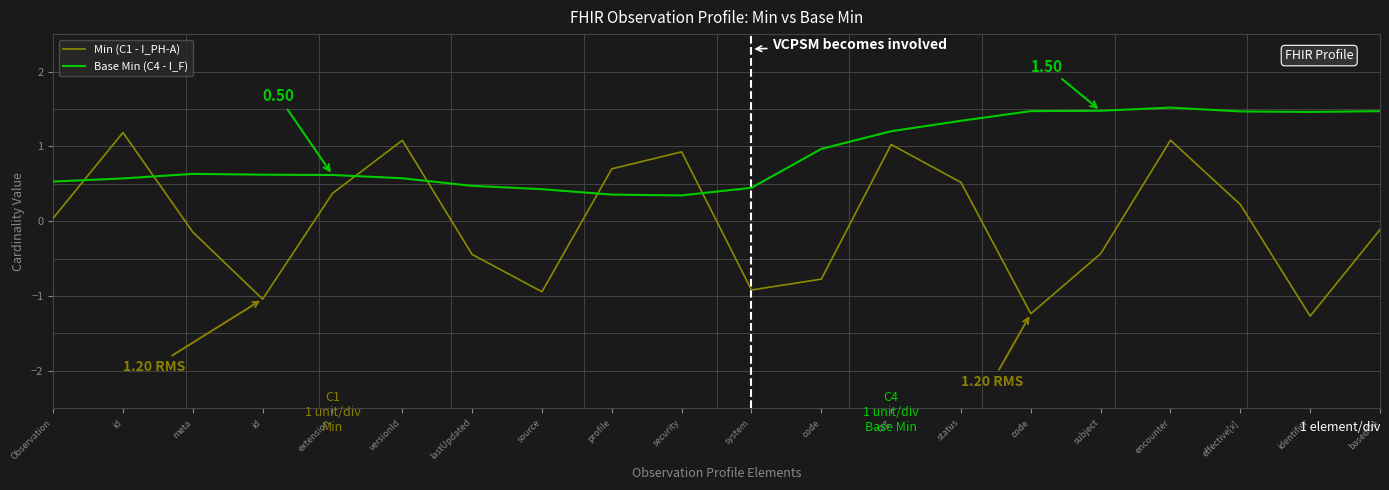

What is the greatest value displayed?

1.5